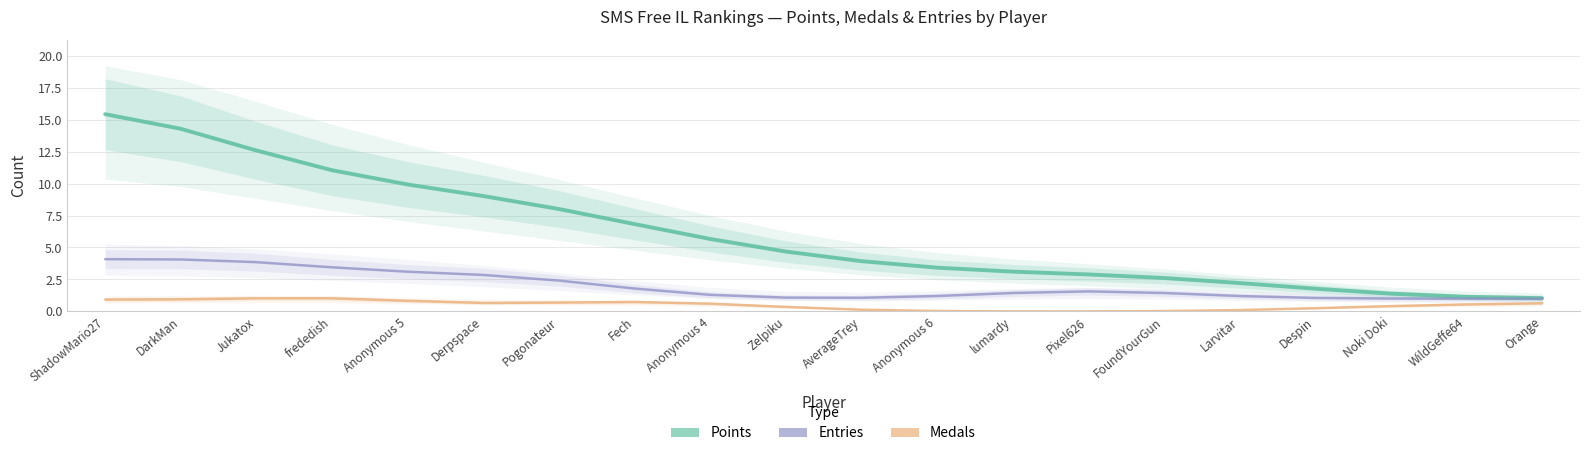

True or false: Points and Medals cross at least once.

False